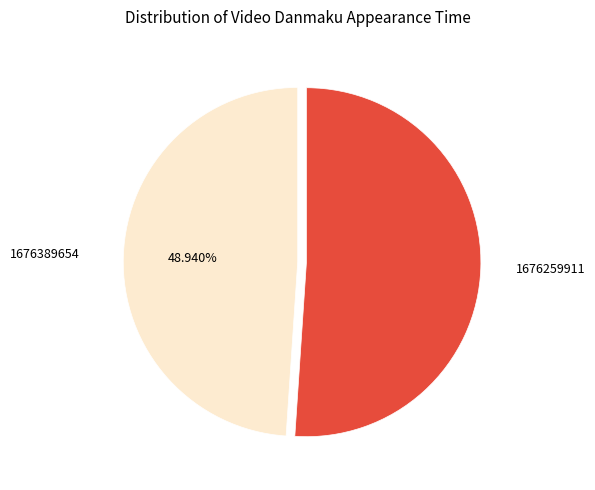

What portion of the pie excludes 1676259911?

48.9%